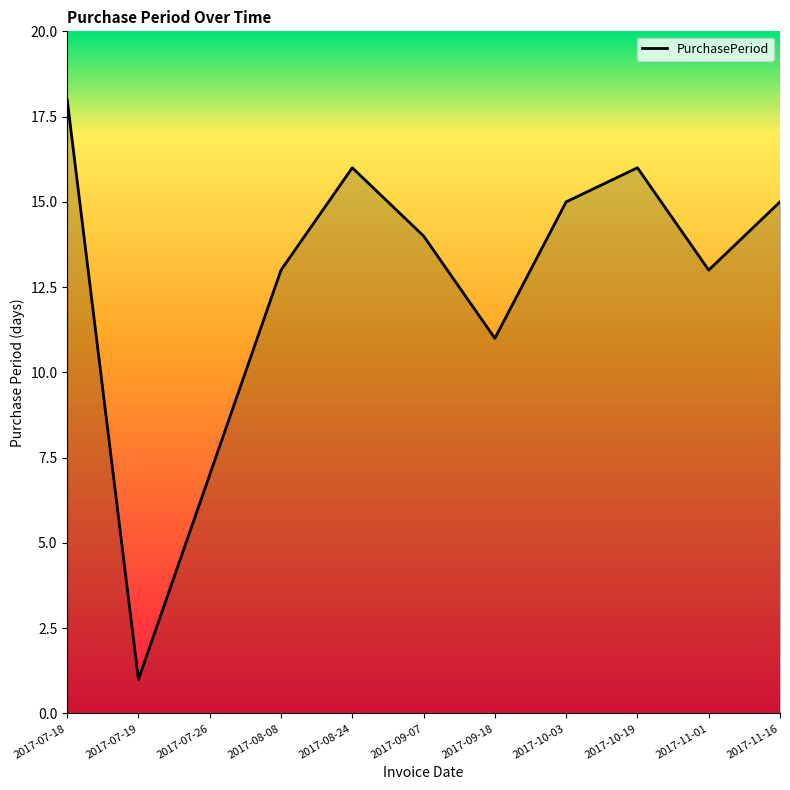

The value at 2017-10-03 is 10. True or false?

False